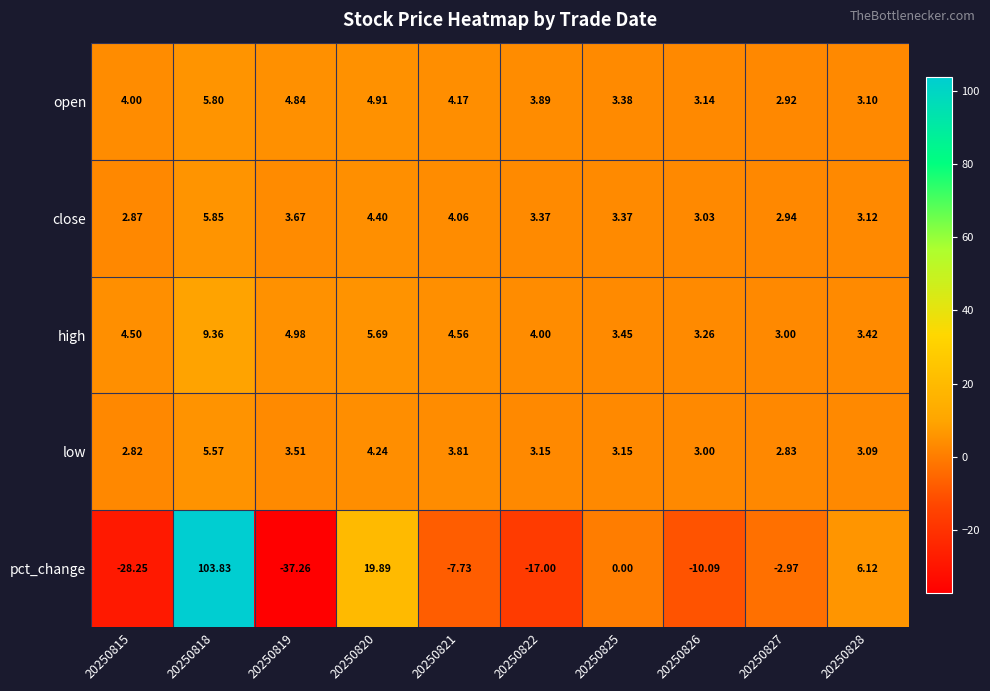

Between 20250815 and 20250825, which series saw the biggest shift?

pct_change